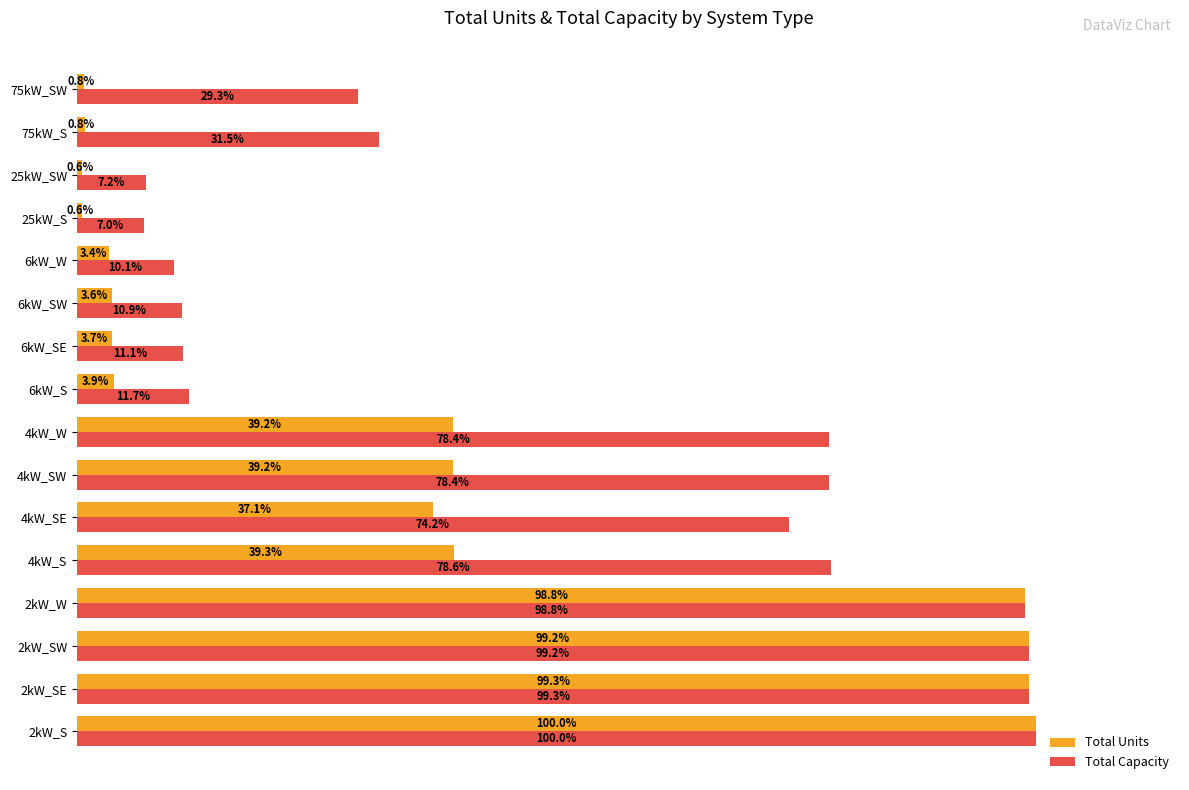

Which series changed the most between 2kW_SW and 4kW_W?

Total Units